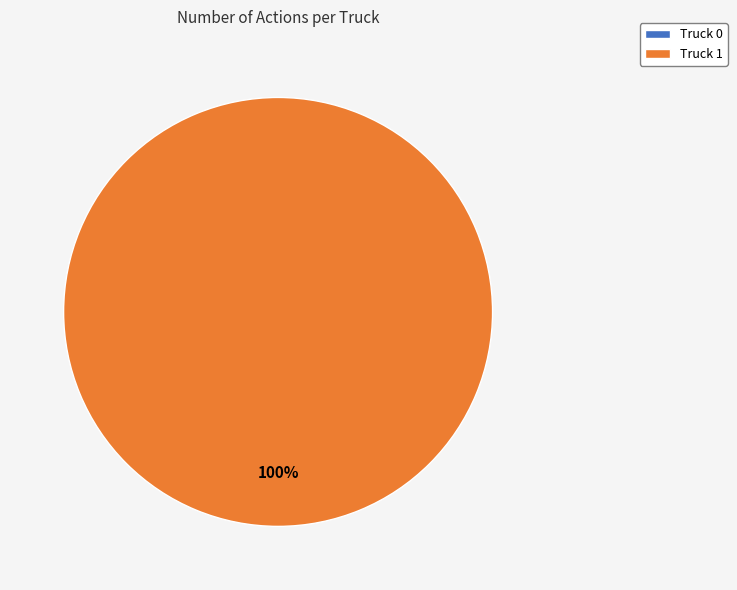

Which category has the smallest portion of the pie?

Truck 0